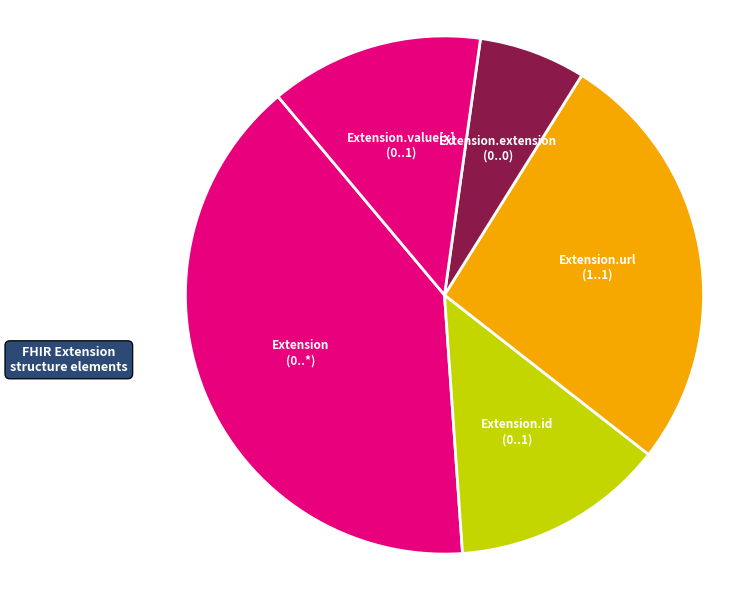

Which has a higher value, Extension.value[x] (0..1) or Extension.extension (0..0)?

Extension.value[x] (0..1)